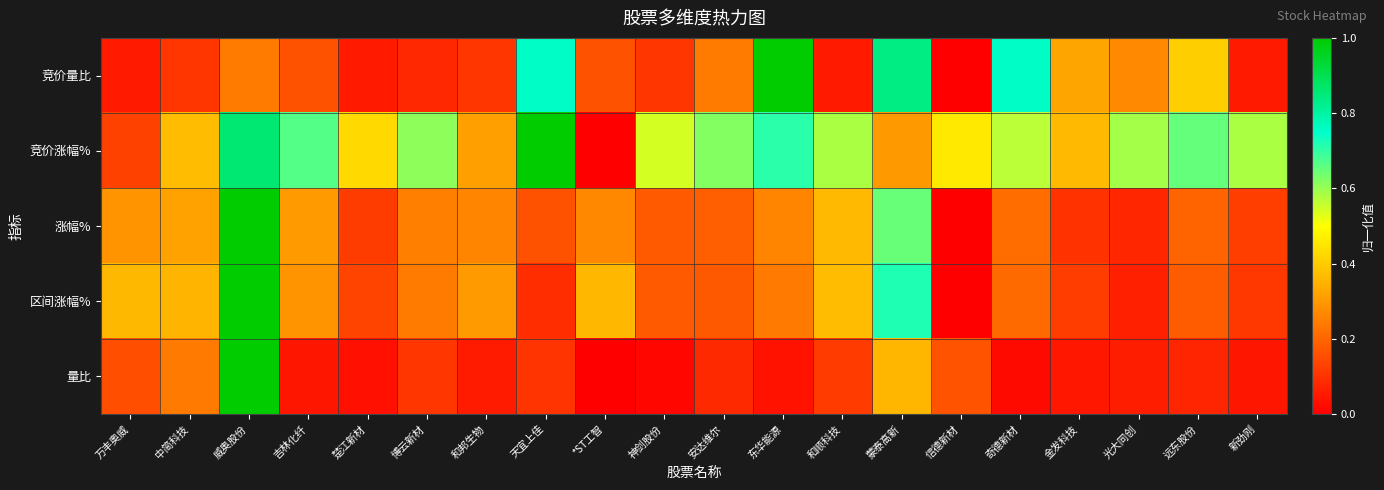

Which has a higher value, 吉林化纤 or 光大同创?

光大同创